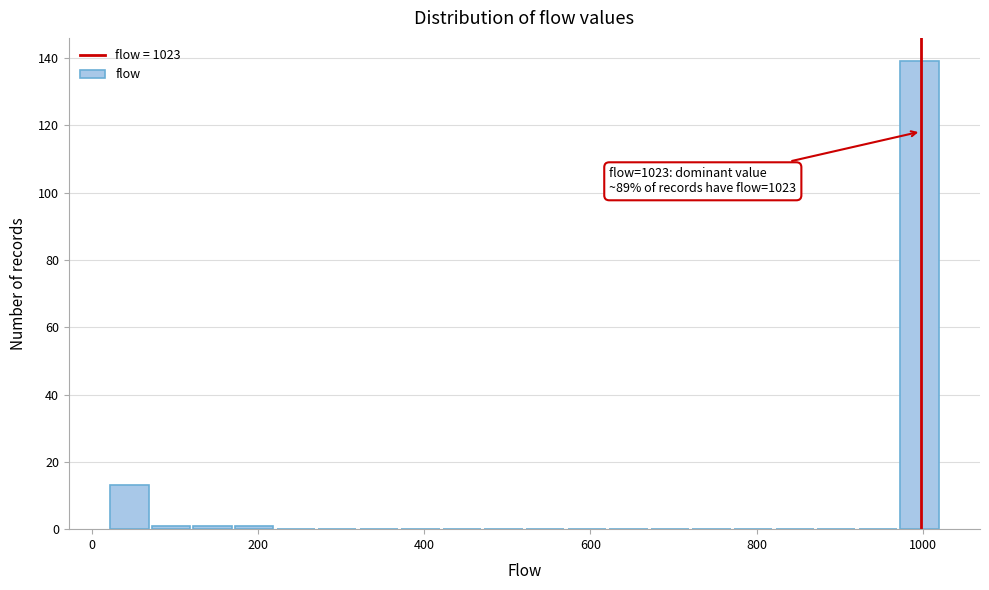

Around what value on the x-axis is the tallest bar? Give the approximate position of its centre, as read against the axis.

1000